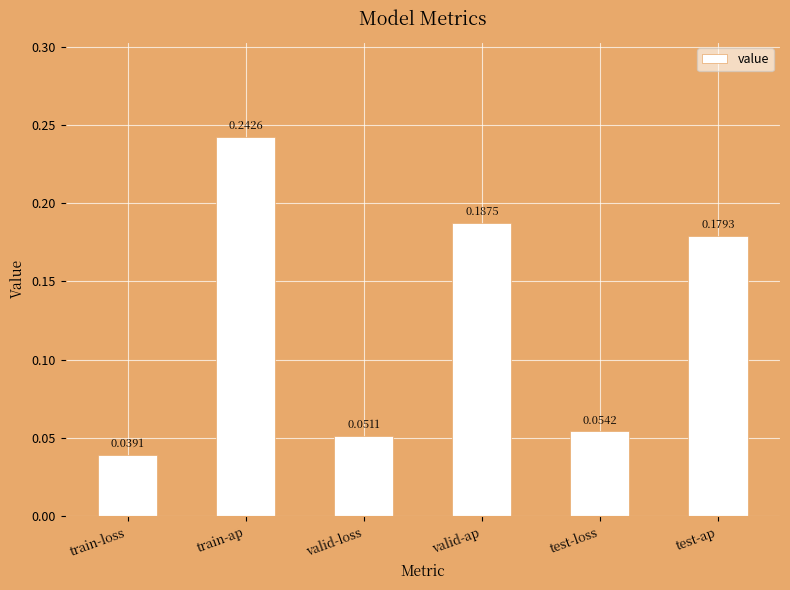

List the labels in order of value, smallest first.

train-loss, valid-loss, test-loss, test-ap, valid-ap, train-ap